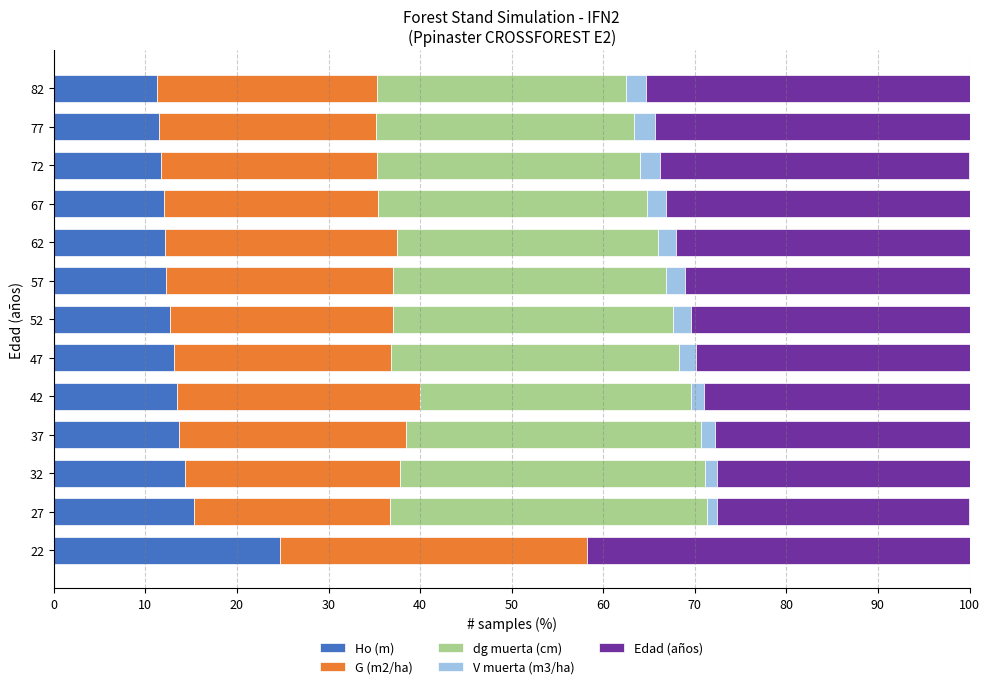

The value of Ho (m) at 22 is 24.7. True or false?

True